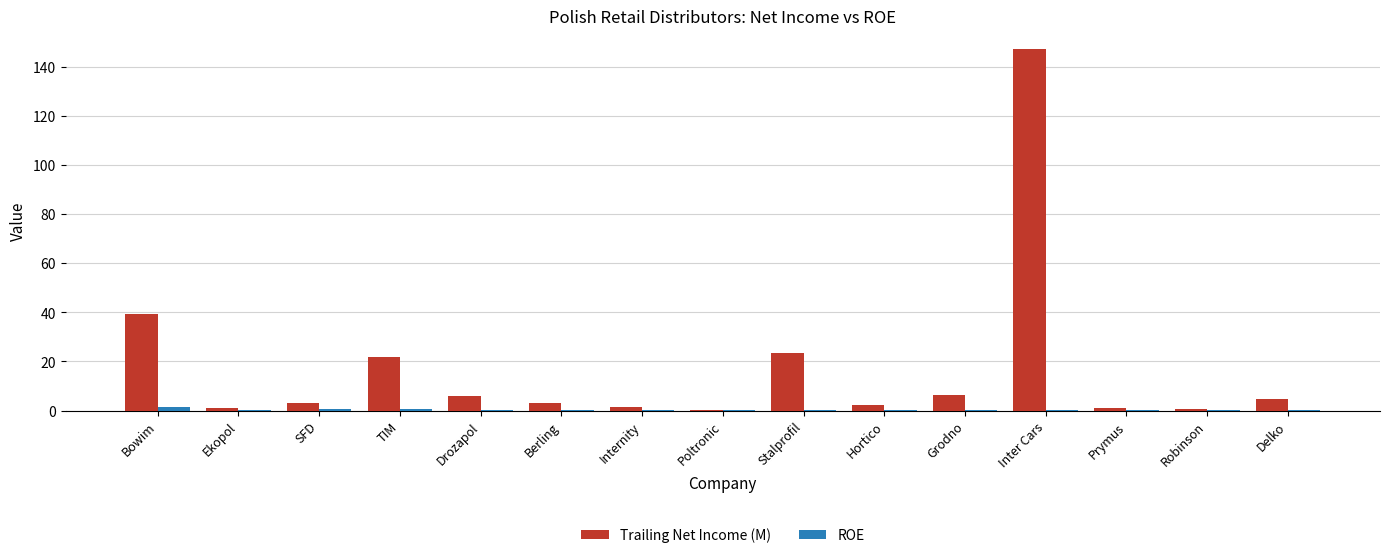

At which category is the sum across all series the highest?

Inter Cars